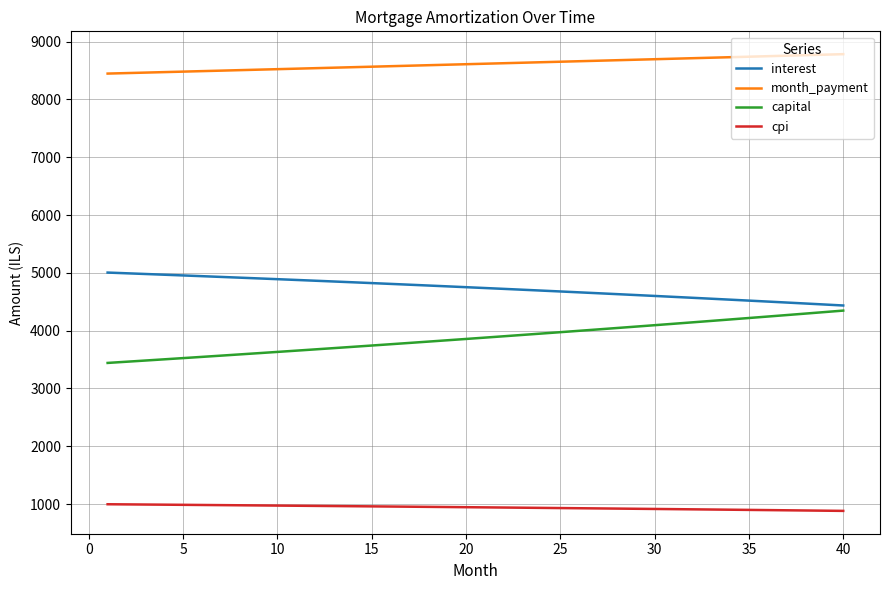

Count the number of categories in the chart.

40